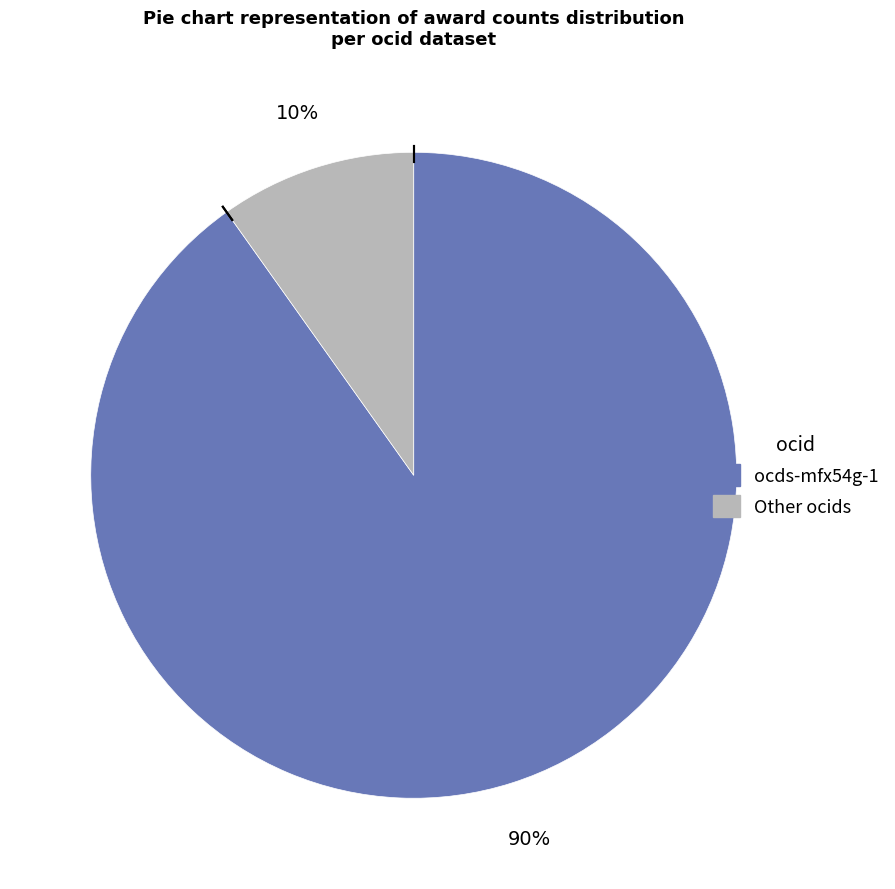

Rank the categories by value from lowest to highest.

Other ocids, ocds-mfx54g-1